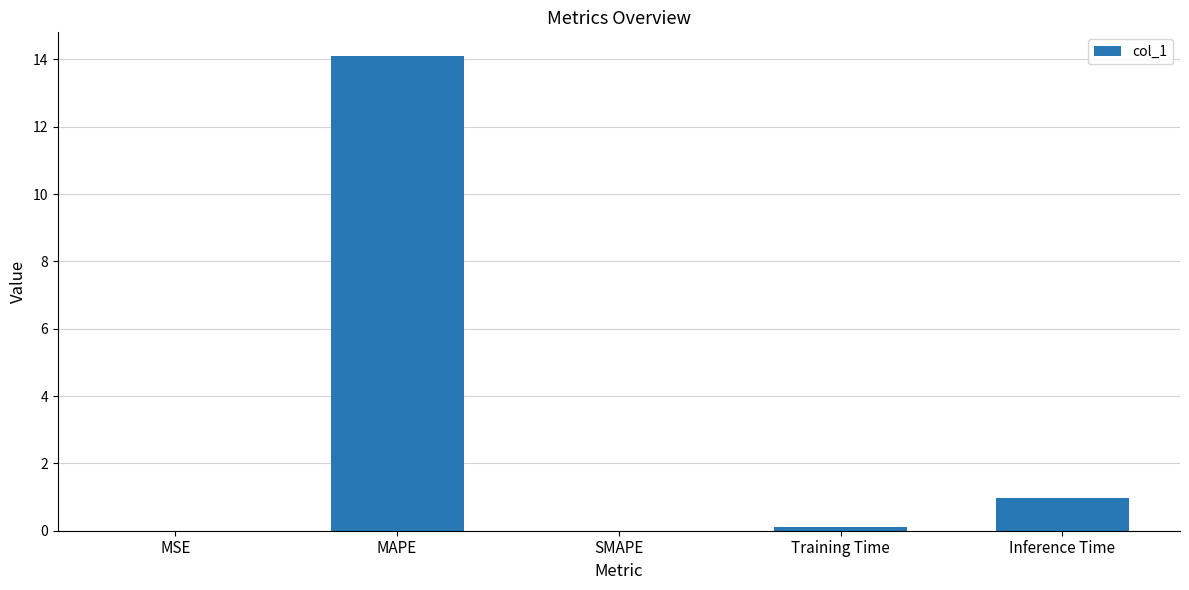

What is the sum of all values?

15.2